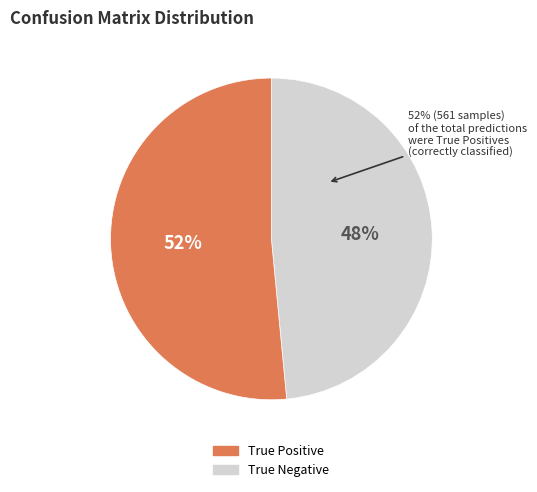

Which category has the biggest portion of the pie?

True Positive